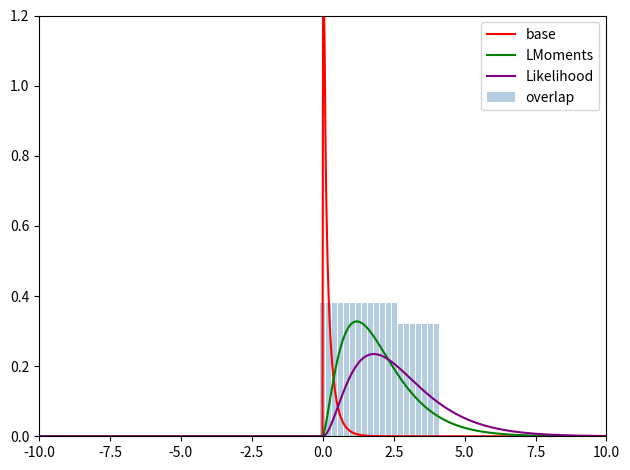

Count the overlap values in the range 0 to 1.

20